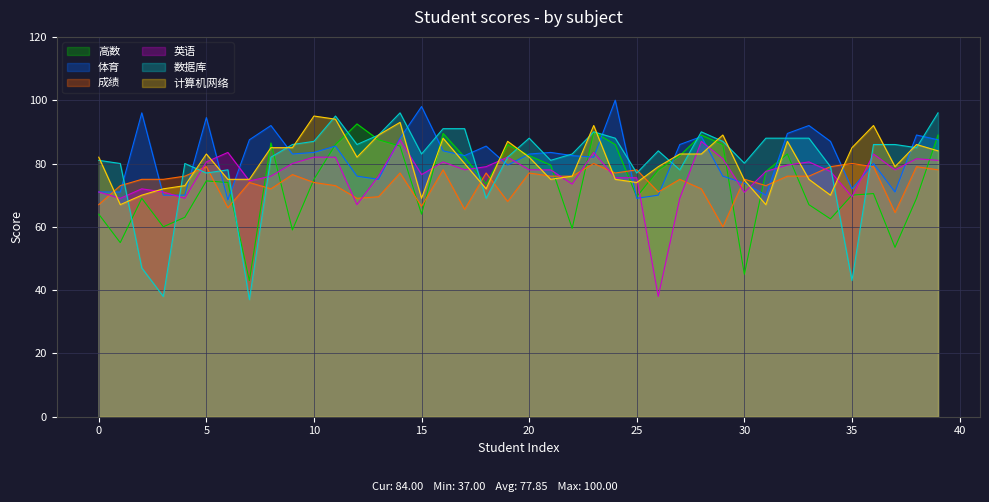

At 15, list the series in order from largest to smallest.

体育, 数据库, 英语, 计算机网络, 成绩, 高数